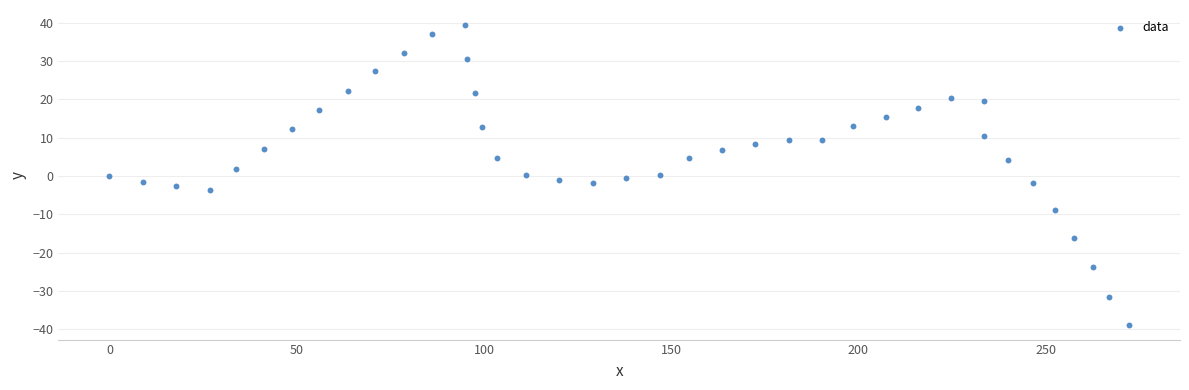

What is the range of X values (max minus min)?

272.2